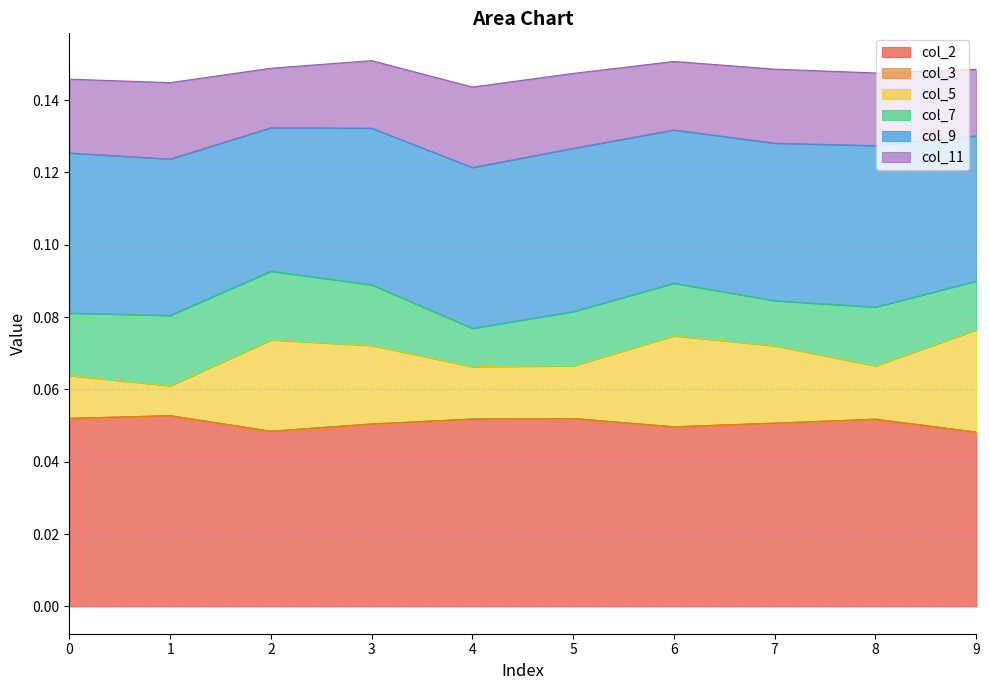

What is the difference between the highest and lowest values at 7?

0.1